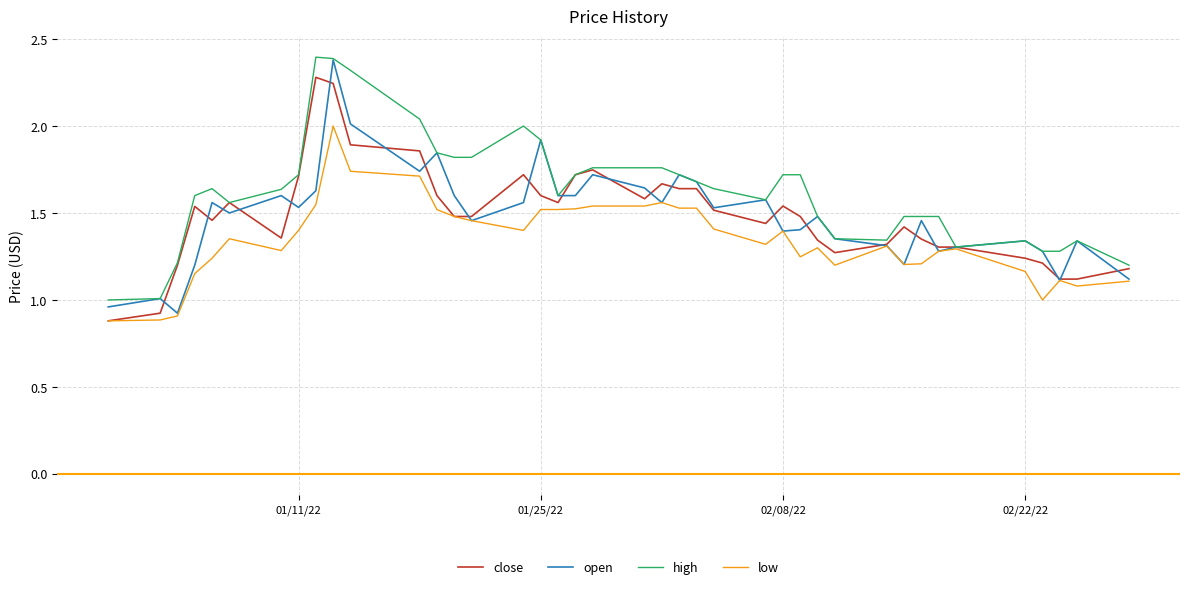

Which series has the largest total across all categories?

high